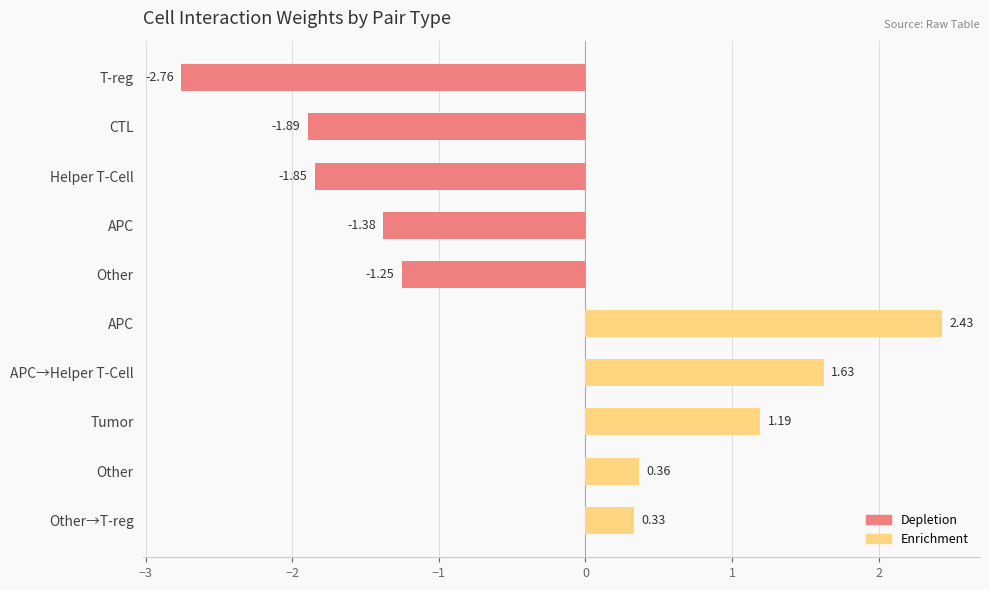

How many bars are there in total?

10